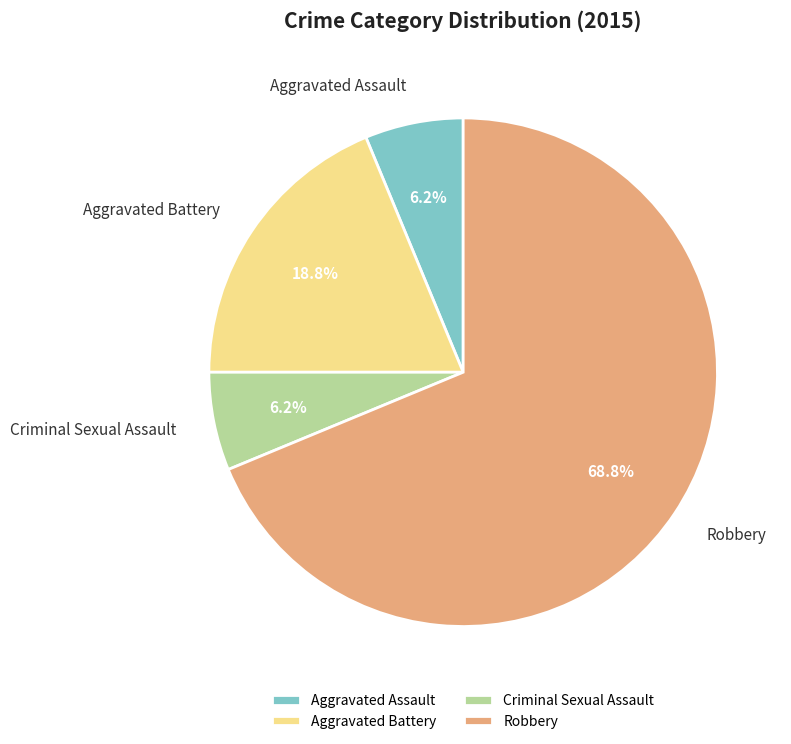

Combined, do Aggravated Battery and Aggravated Assault account for over 50%?

No